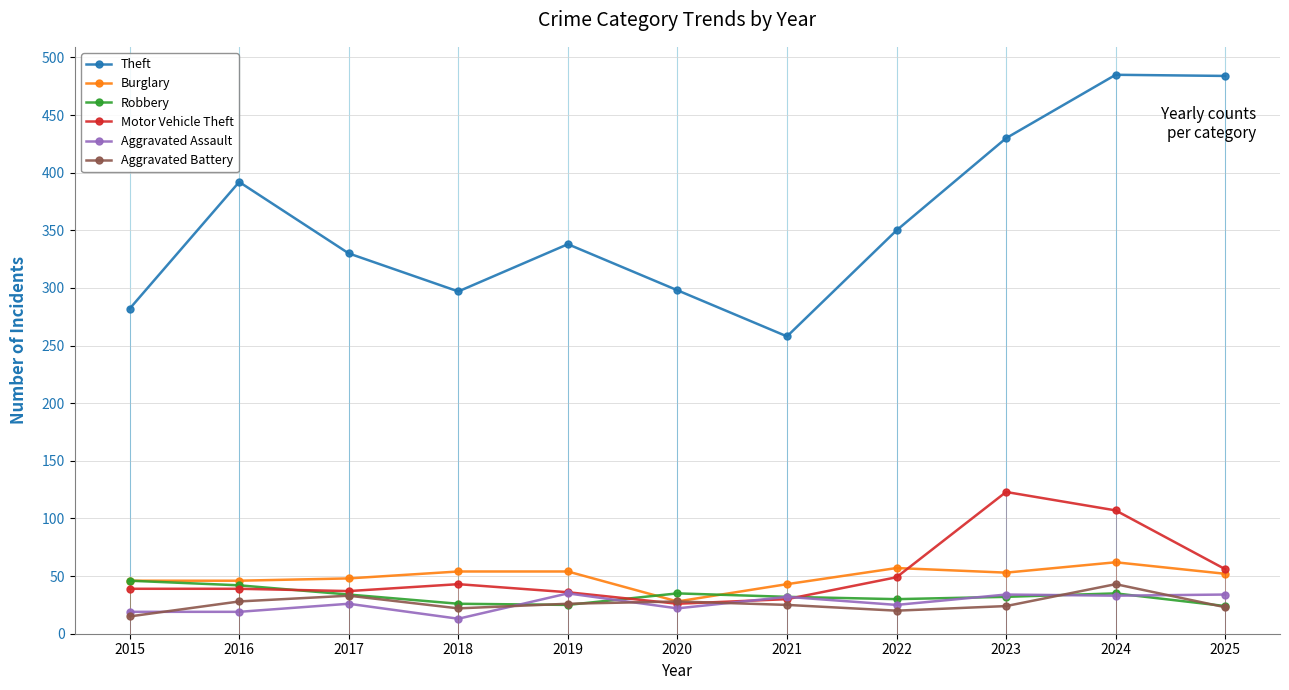

How many lines are shown in the chart?

6